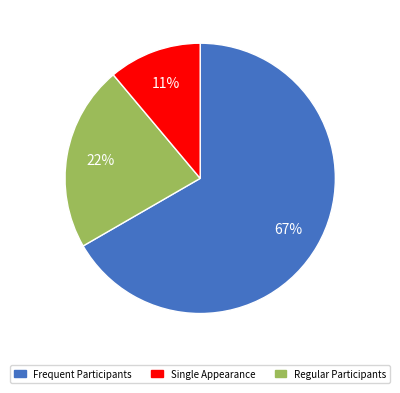

To the nearest percent, what is the difference between the largest and smallest slice percentages?

56%